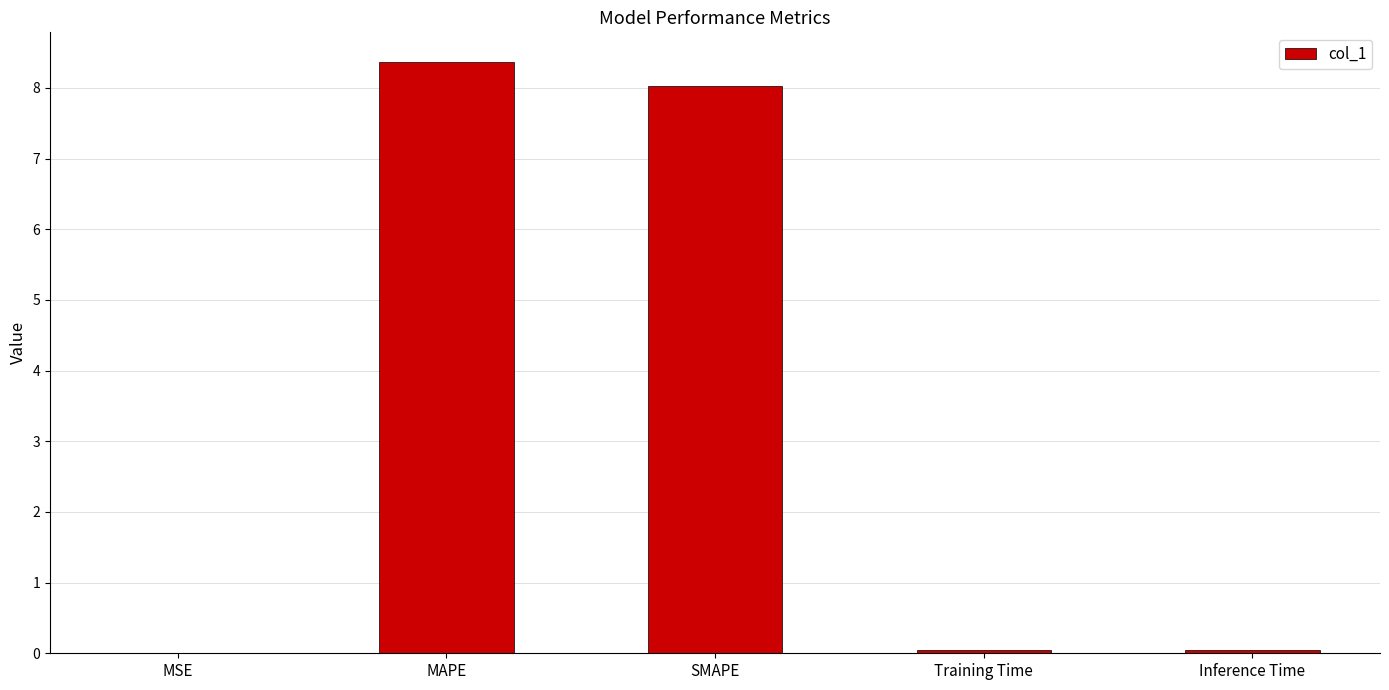

Is it true that the value at MAPE is 5.1?

False